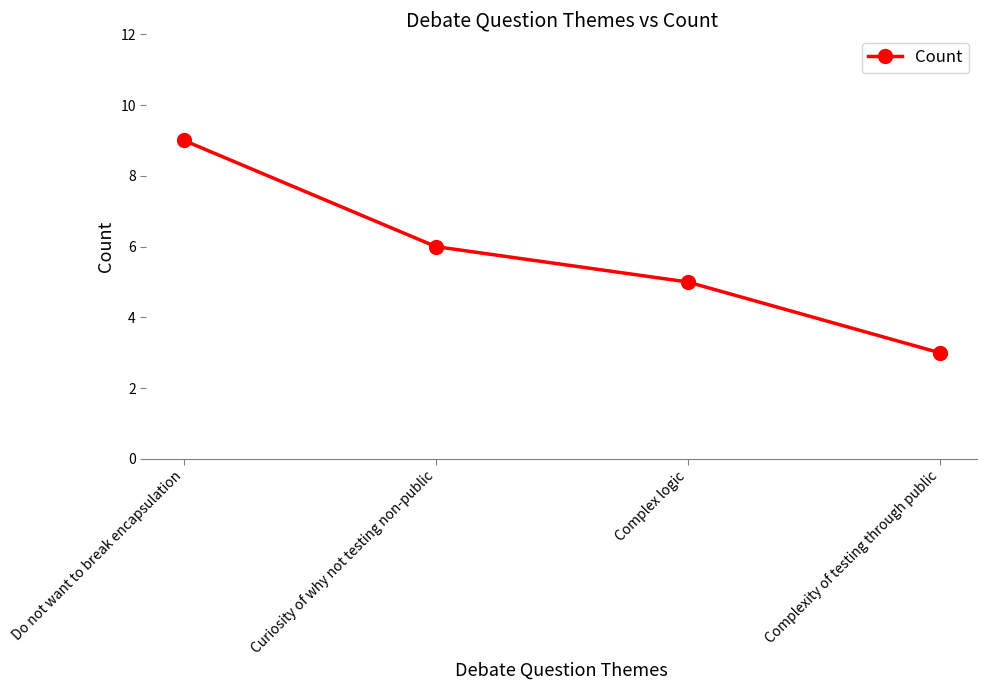

Which label corresponds to the smallest value in the chart?

Complexity of testing through public